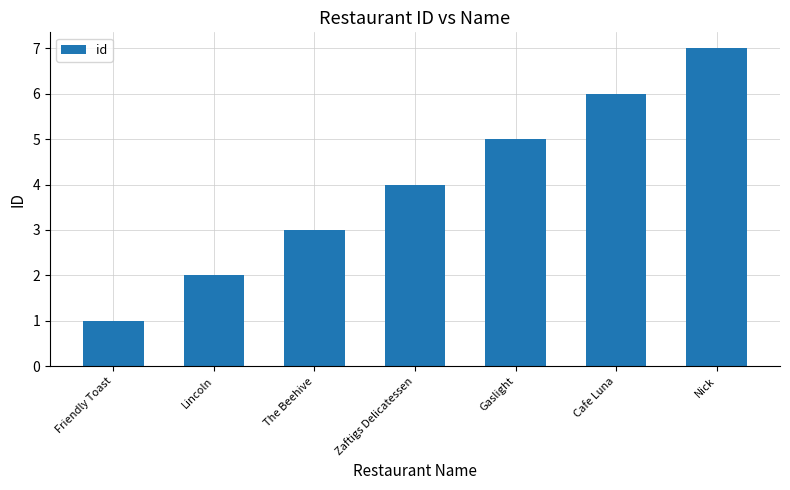

How many values are below 4?

3